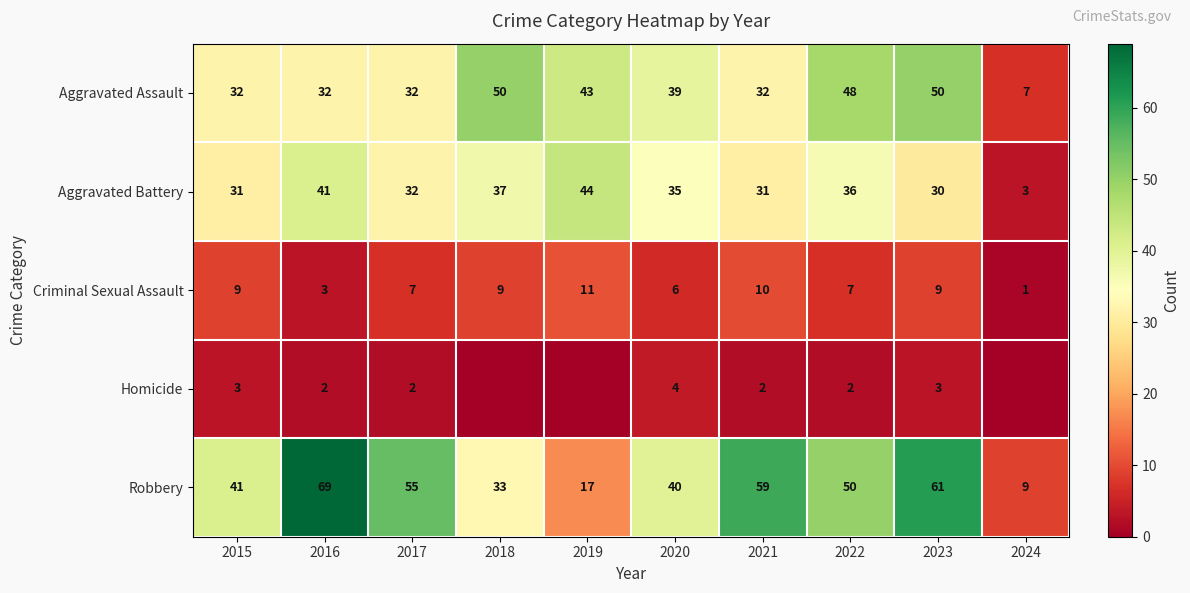

Between 2020 and 2021, which series saw the biggest shift?

Robbery